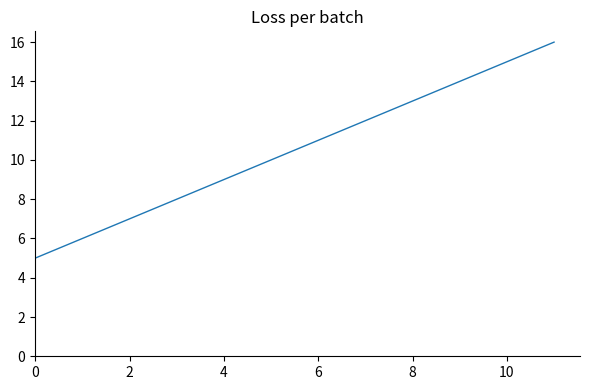

True or false: the data has more than 0 interior local peaks.

False